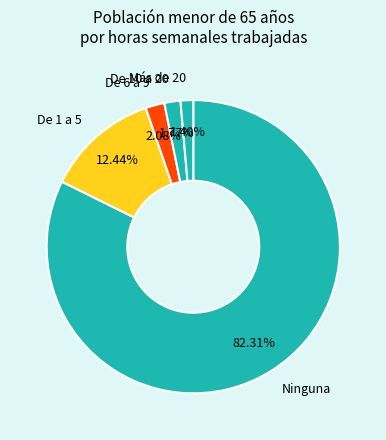

How many segments does this pie chart have?

5